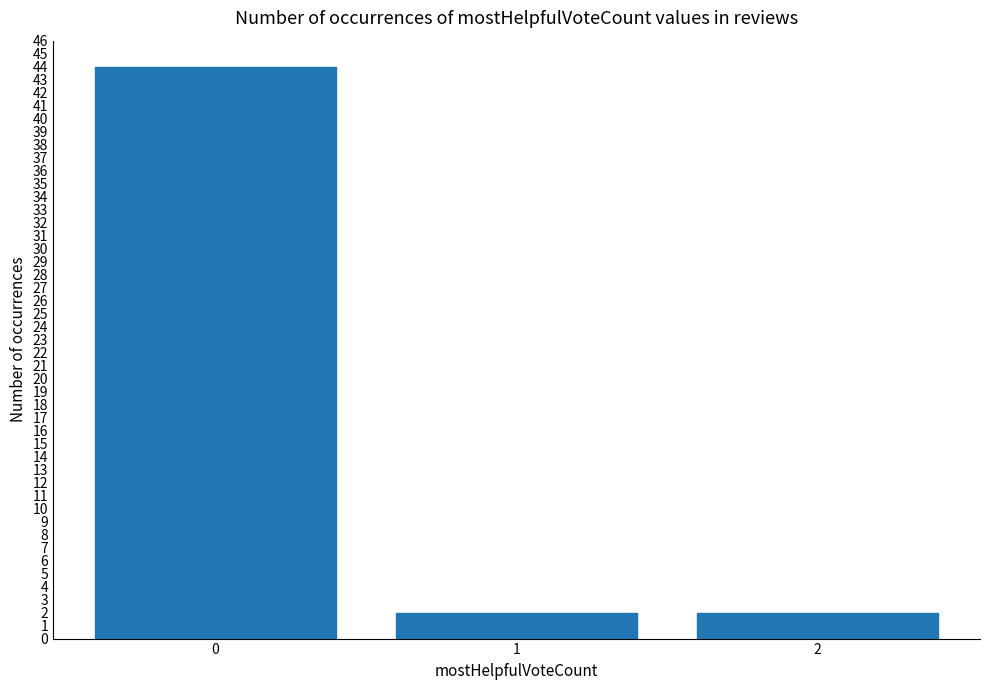

How many data points does each series have?

3